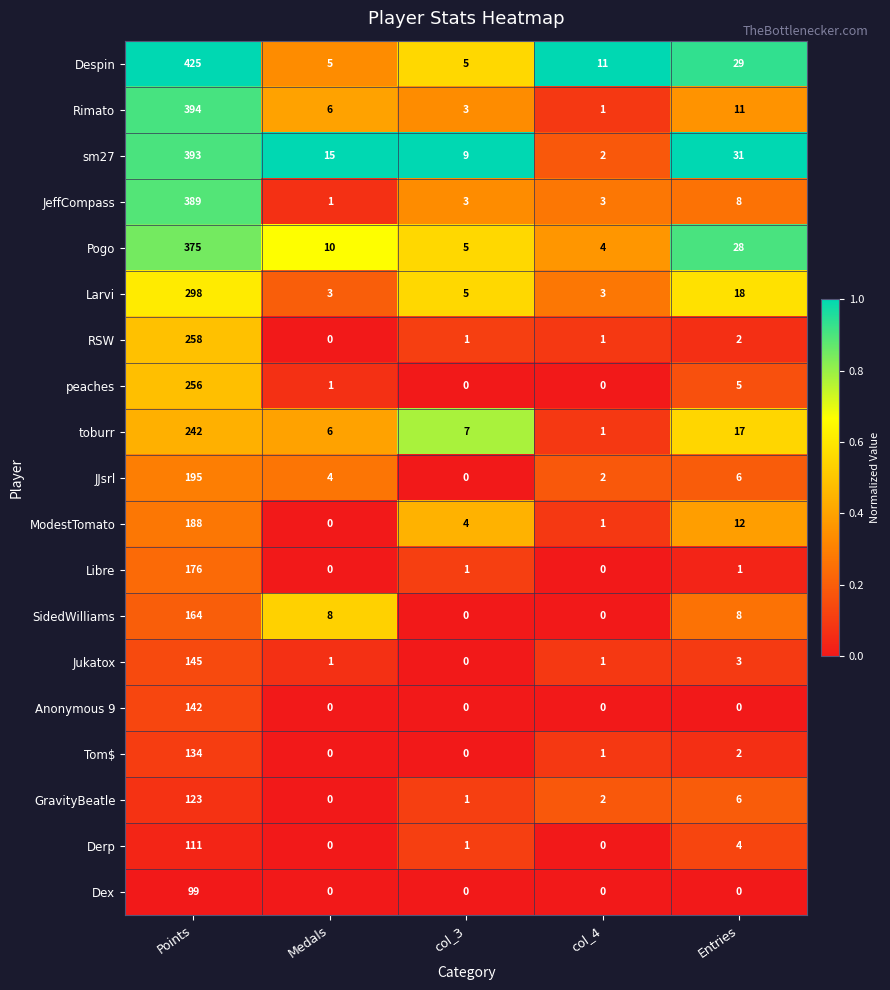

The Larvi series shows 7 at col_3. True or false?

False